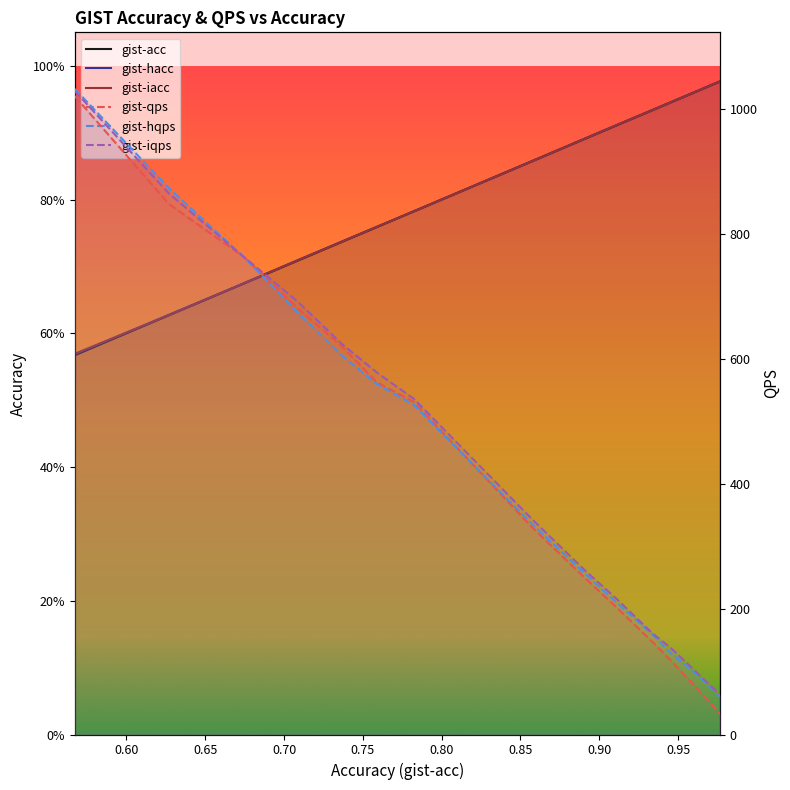

True or false: gist-hacc and gist-iqps intersect in this chart.

False